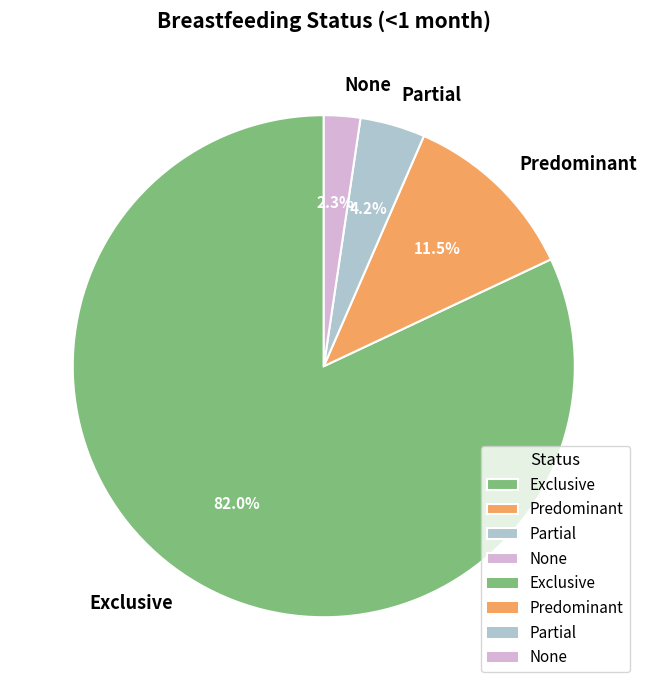

How many slices are in this pie chart?

4